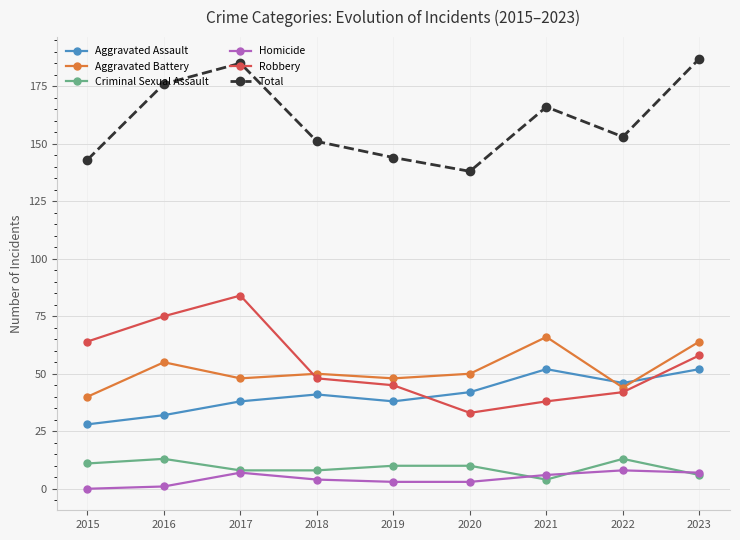

Is the value of Homicide at 2016 greater than the value of Criminal Sexual Assault at 2018?

No